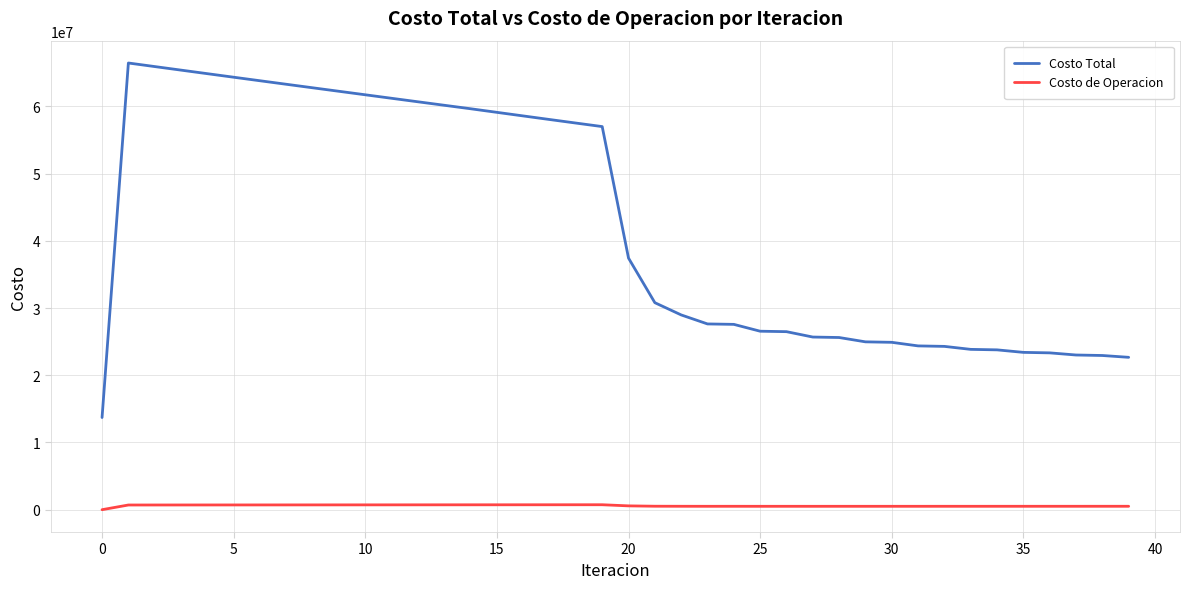

What is the greatest value displayed?

66458322.2